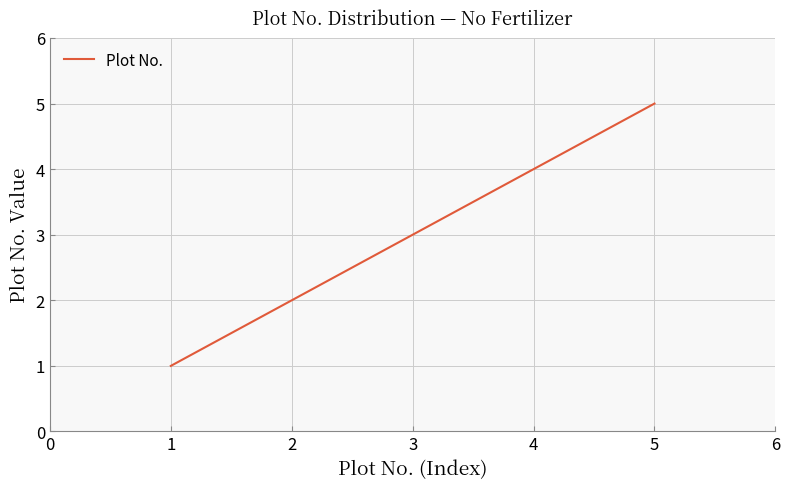

True or false: there are more than 0 points higher than both neighbors.

False